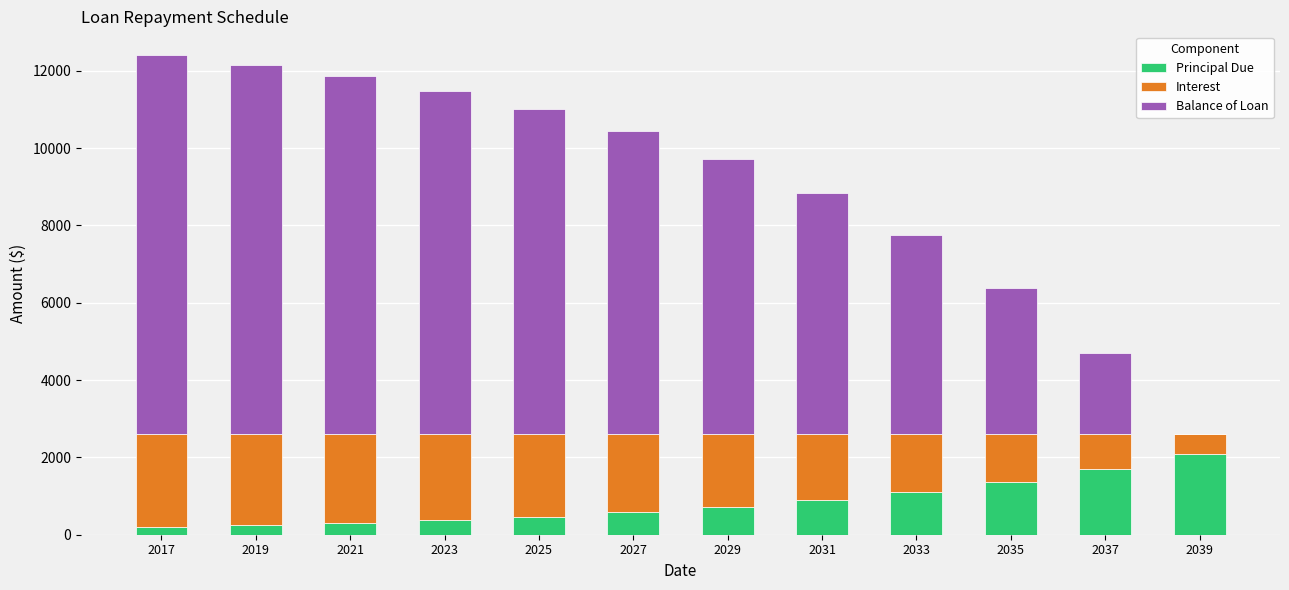

Are the bars grouped side by side (vs. stacked)?

No